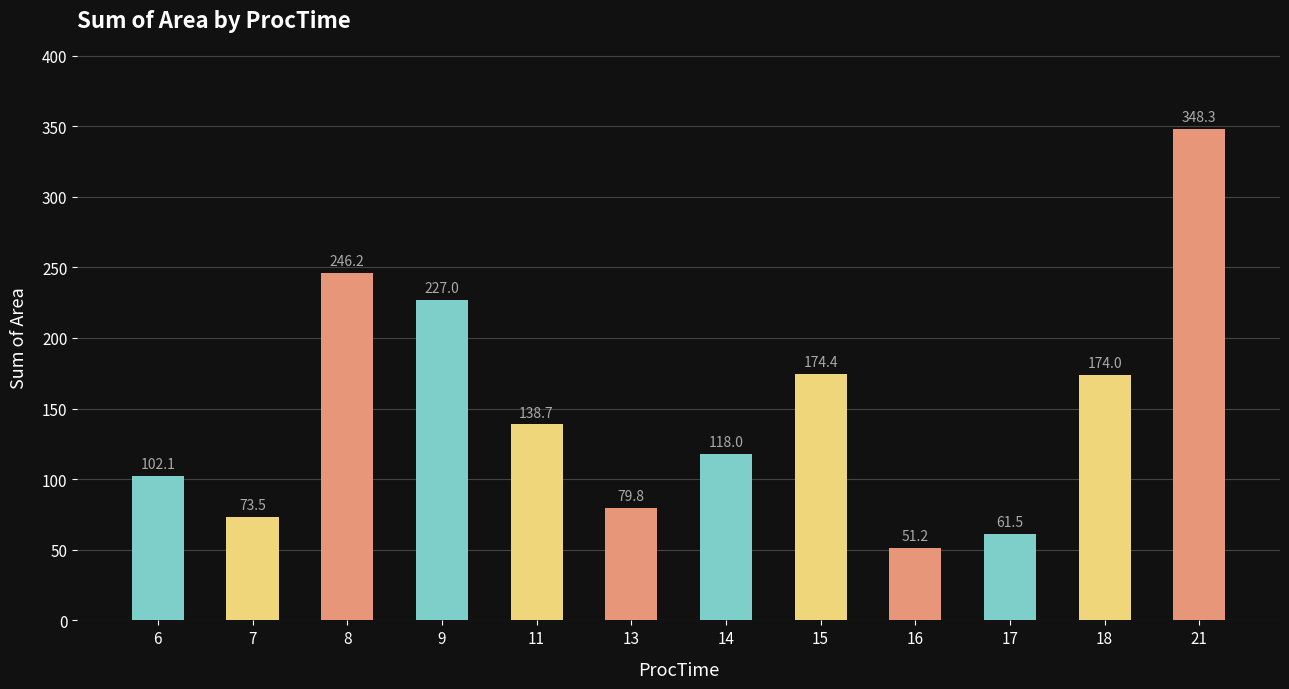

Where does the data first go above 138?

8